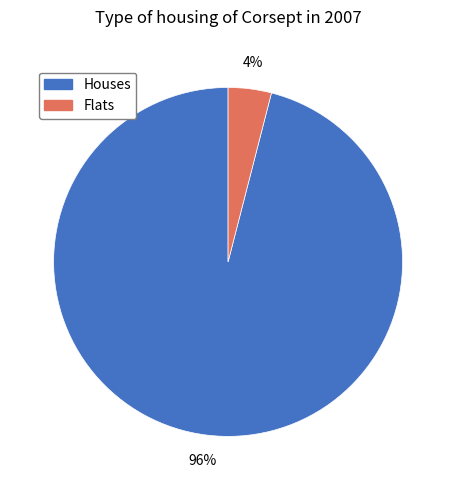

Does any single category account for the majority?

Yes